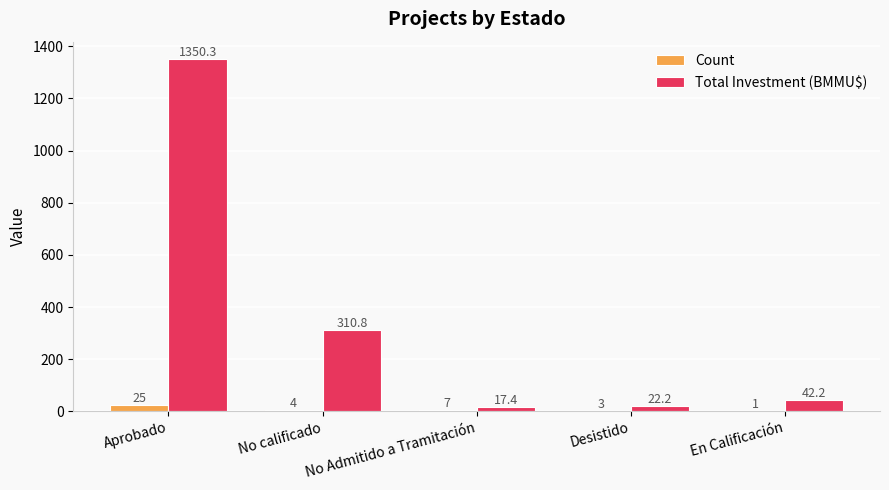

At which label does Total Investment (BMMU$) reach its peak?

Aprobado